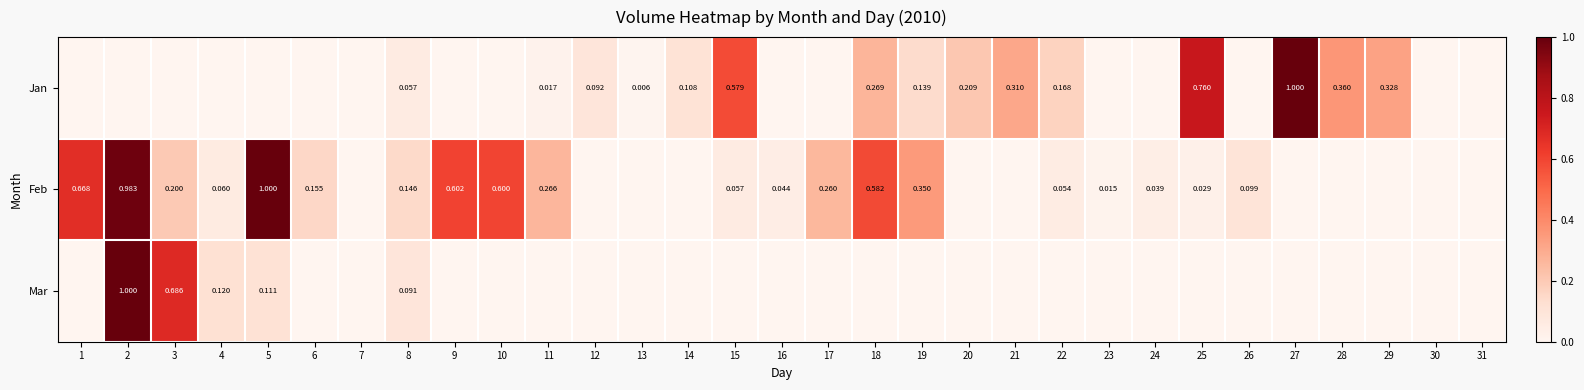

Is the value of Feb at 15 greater than the value of Jan at 20?

No